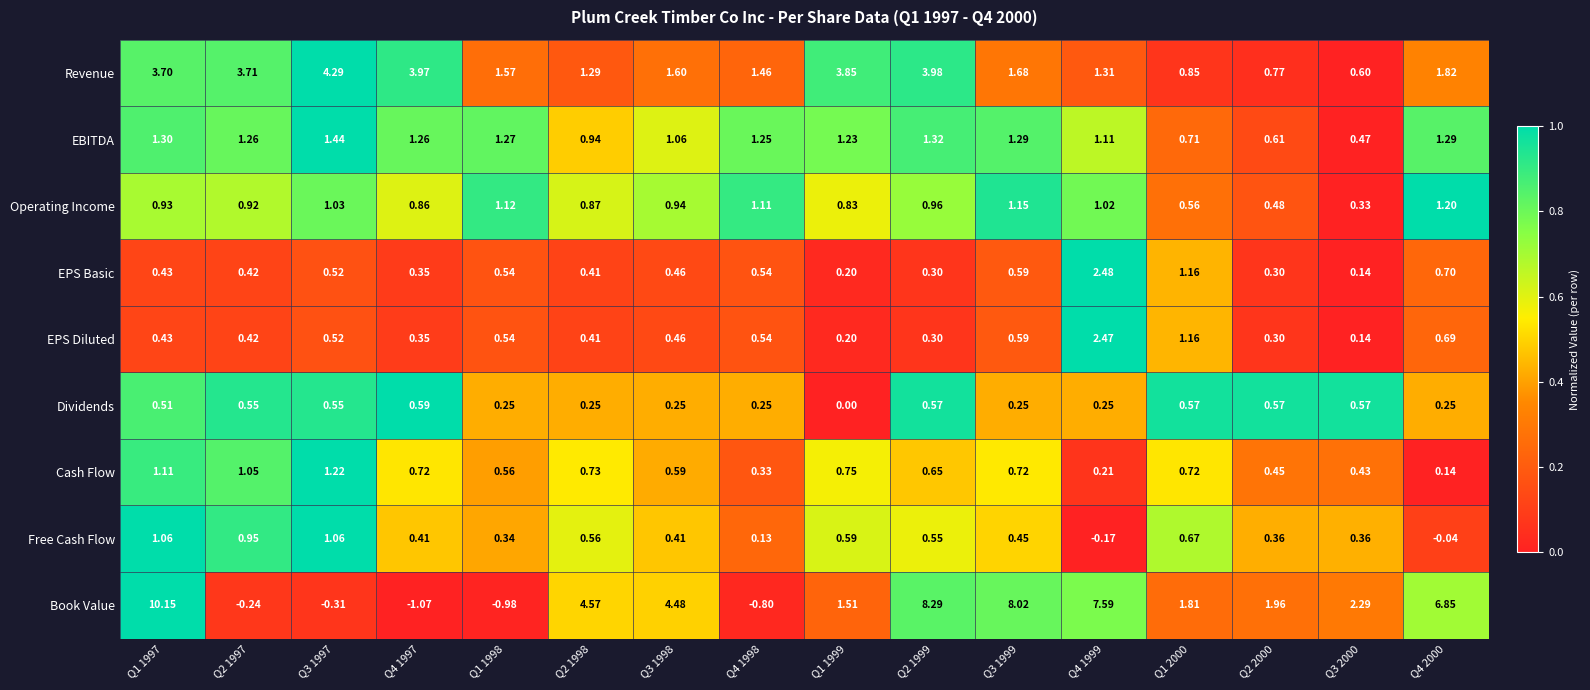

Which series has the widest spread of values?

Book Value